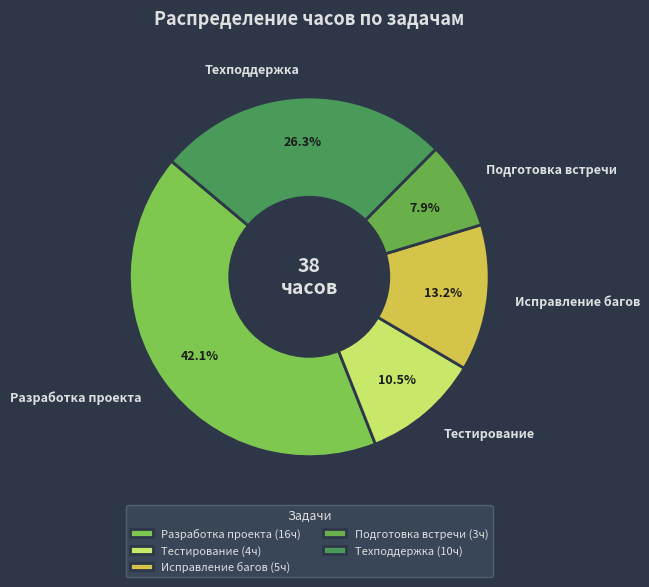

How many slices are in this pie chart?

5